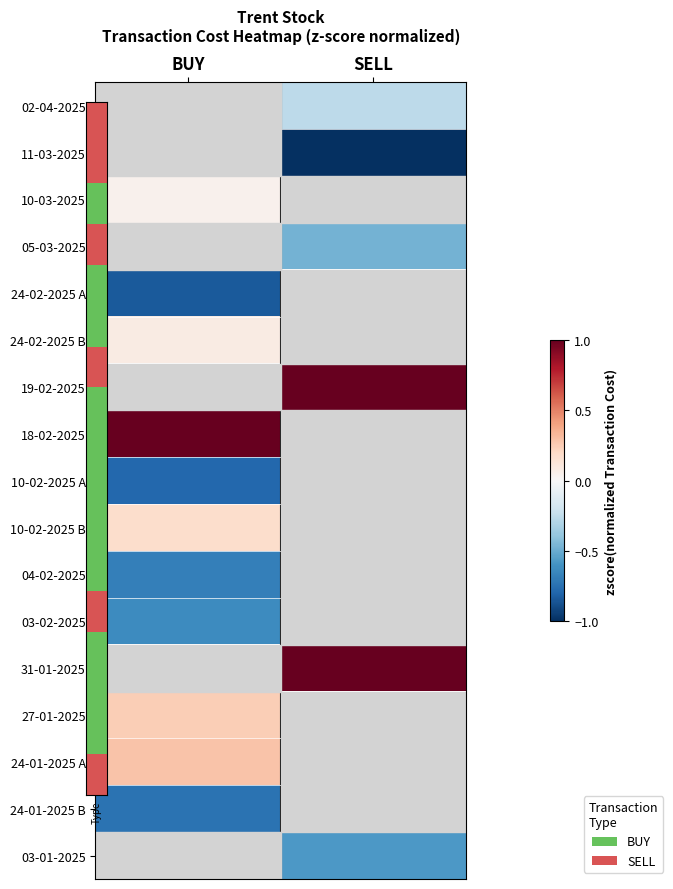

The 11-03-2025 series shows -1.3 at SELL. True or false?

True